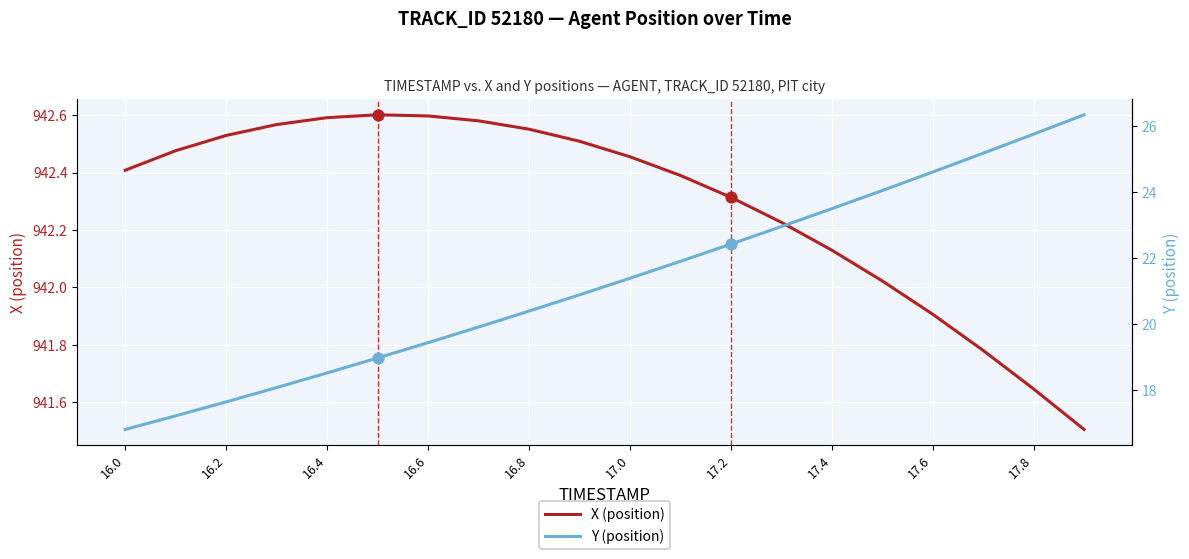

Which series has the largest Y range (max minus min)?

Y (position)